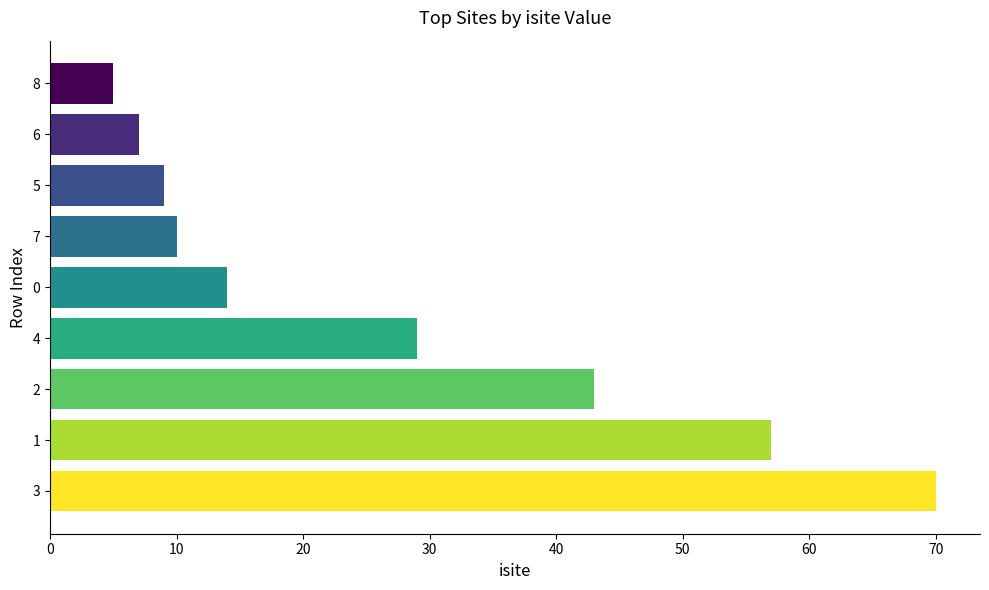

Is it true that the value at 5 is 9?

True